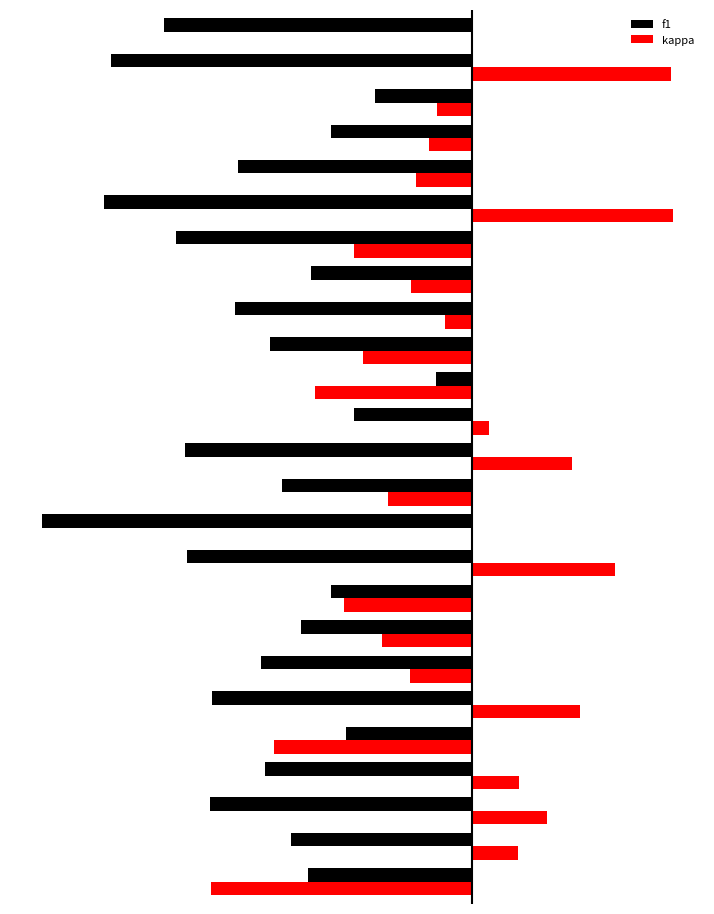

At how many categories does at least one series exceed 0?

9